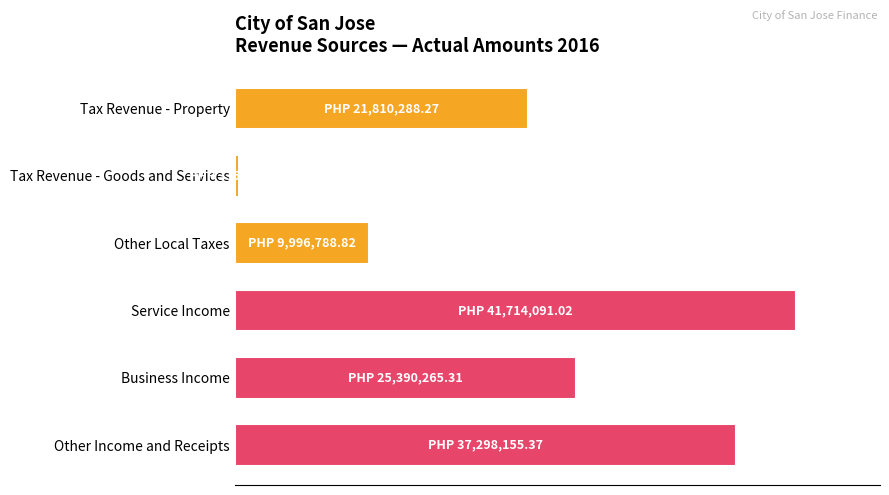

Are the bars horizontal?

Yes